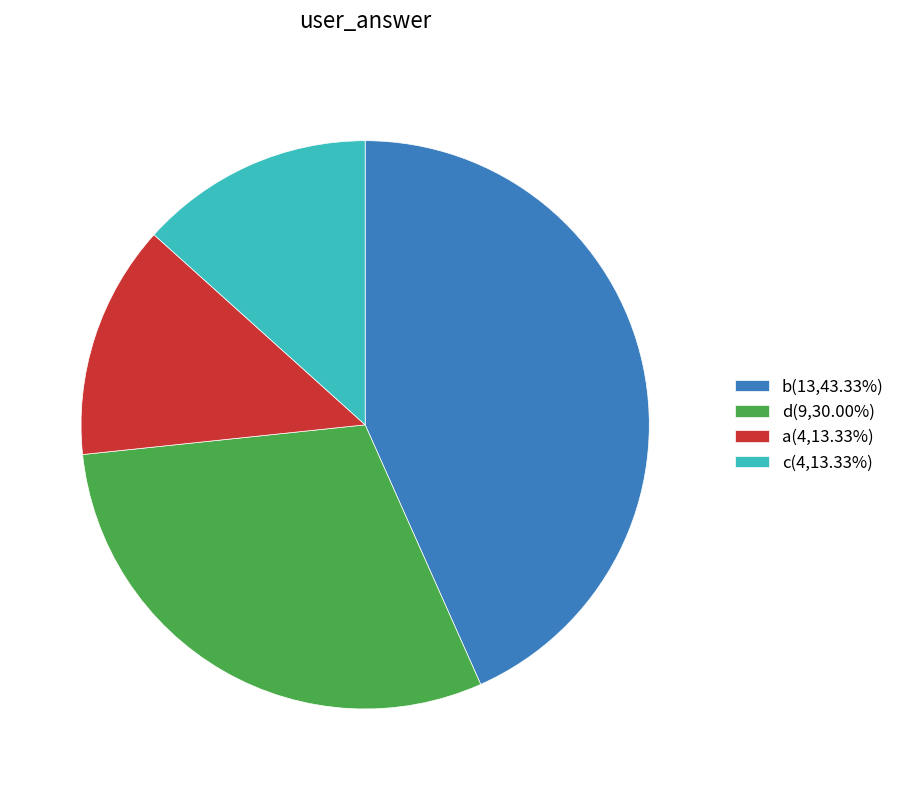

Is there a majority slice in this chart?

No